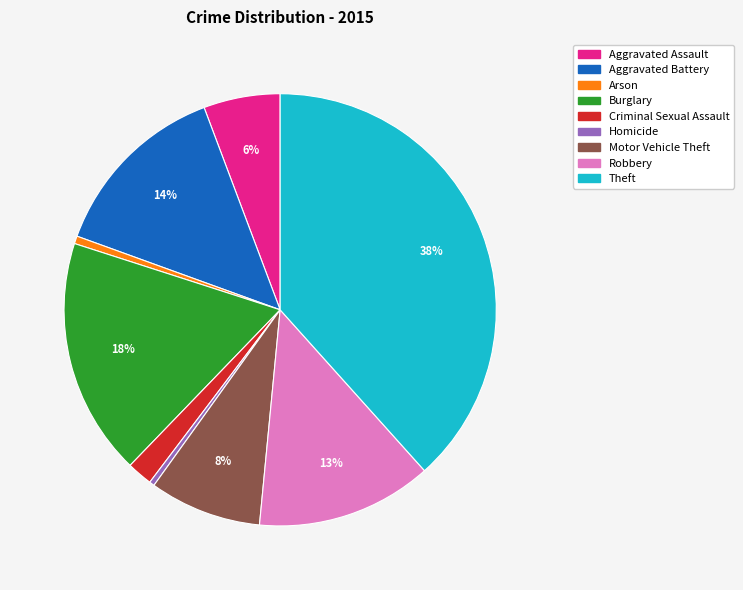

Count the number of slices in the pie.

9